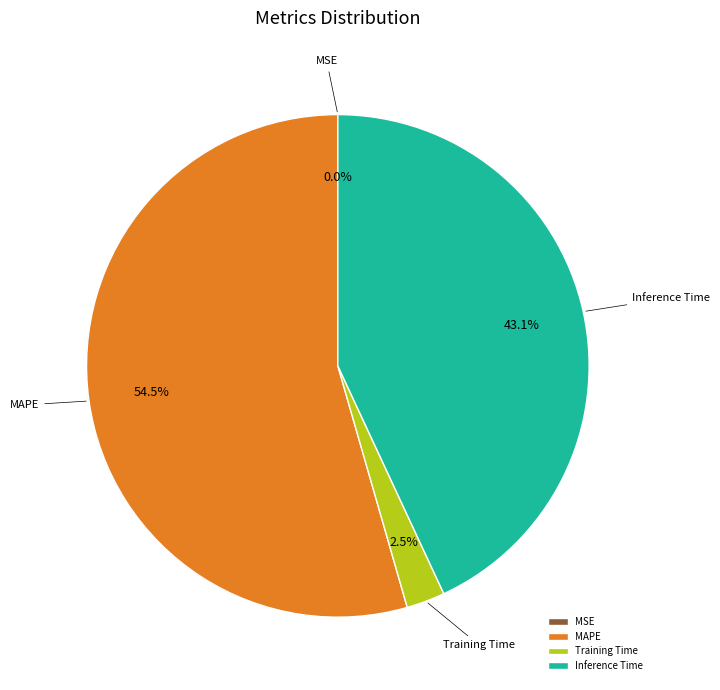

Does MAPE represent more than half of the total?

Yes